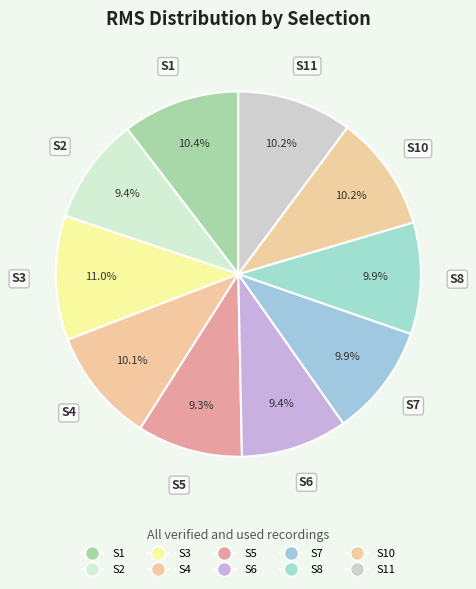

Count the number of slices in the pie.

10